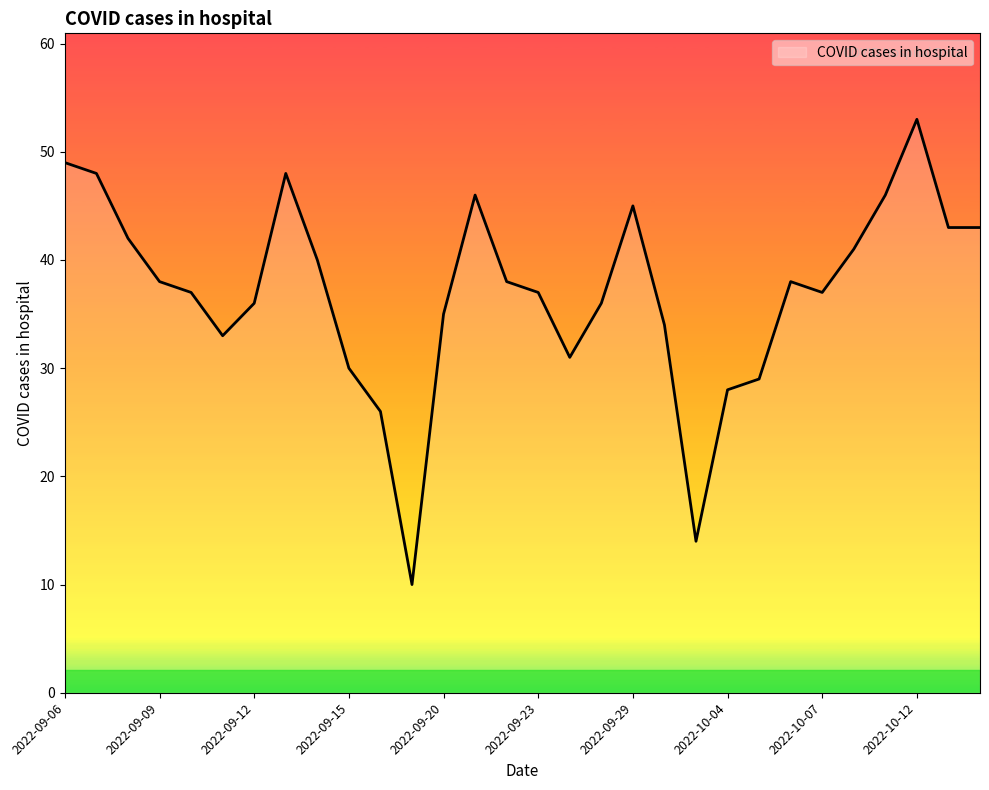

What is the smallest value displayed?

10